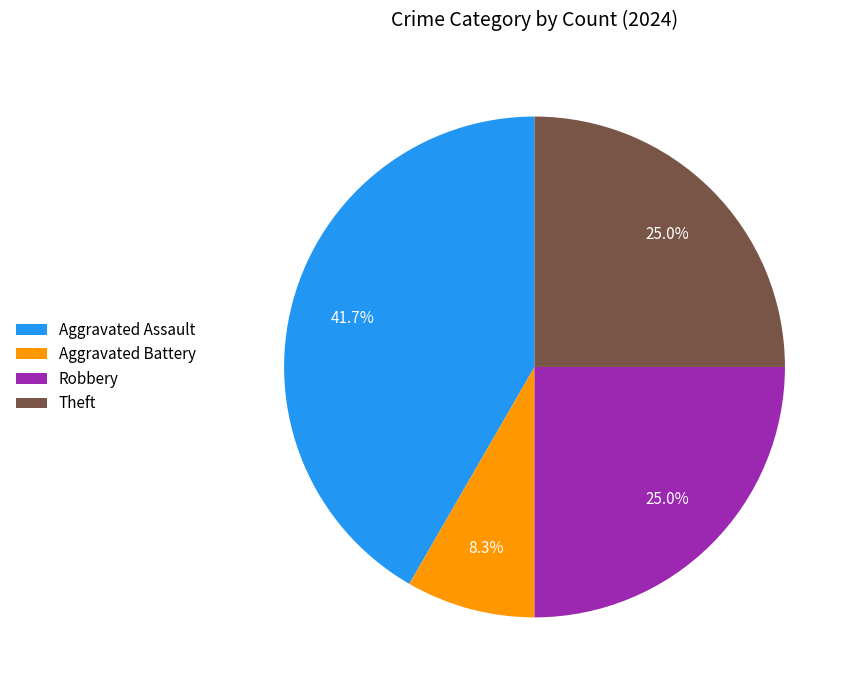

What is the largest slice in the pie chart?

Aggravated Assault